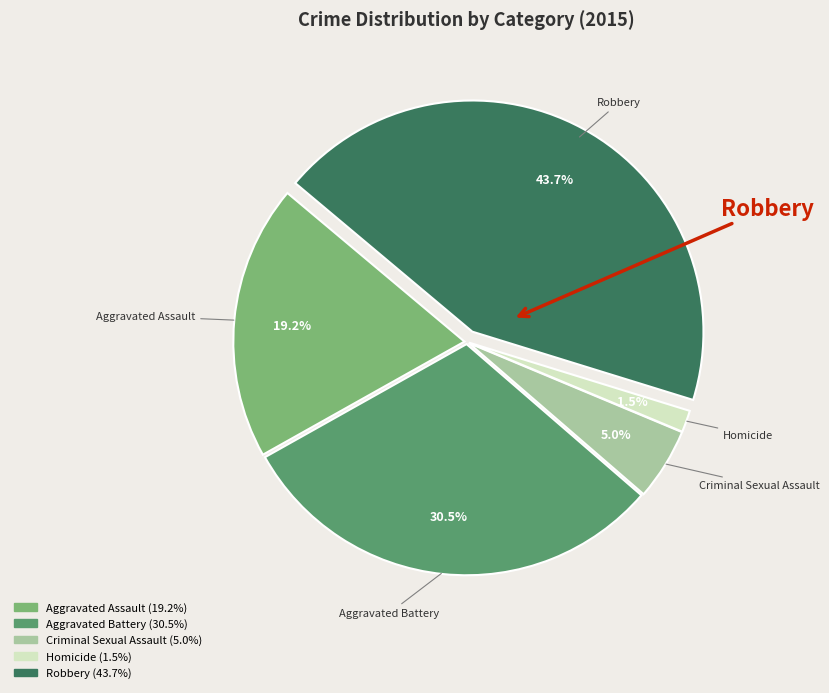

Is there a majority slice in this chart?

No